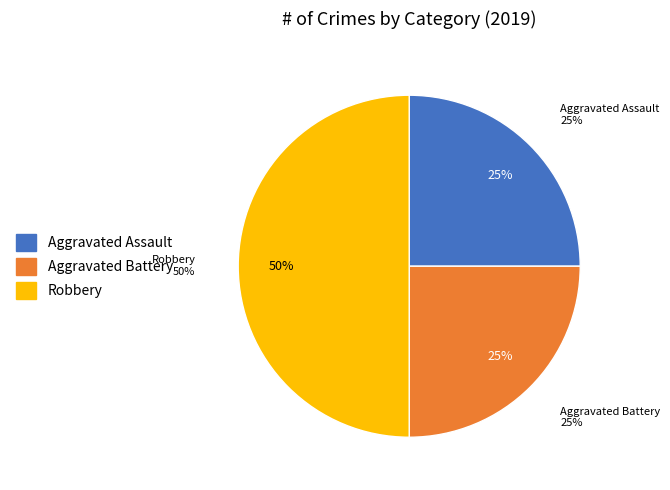

Does any single category account for the majority?

No